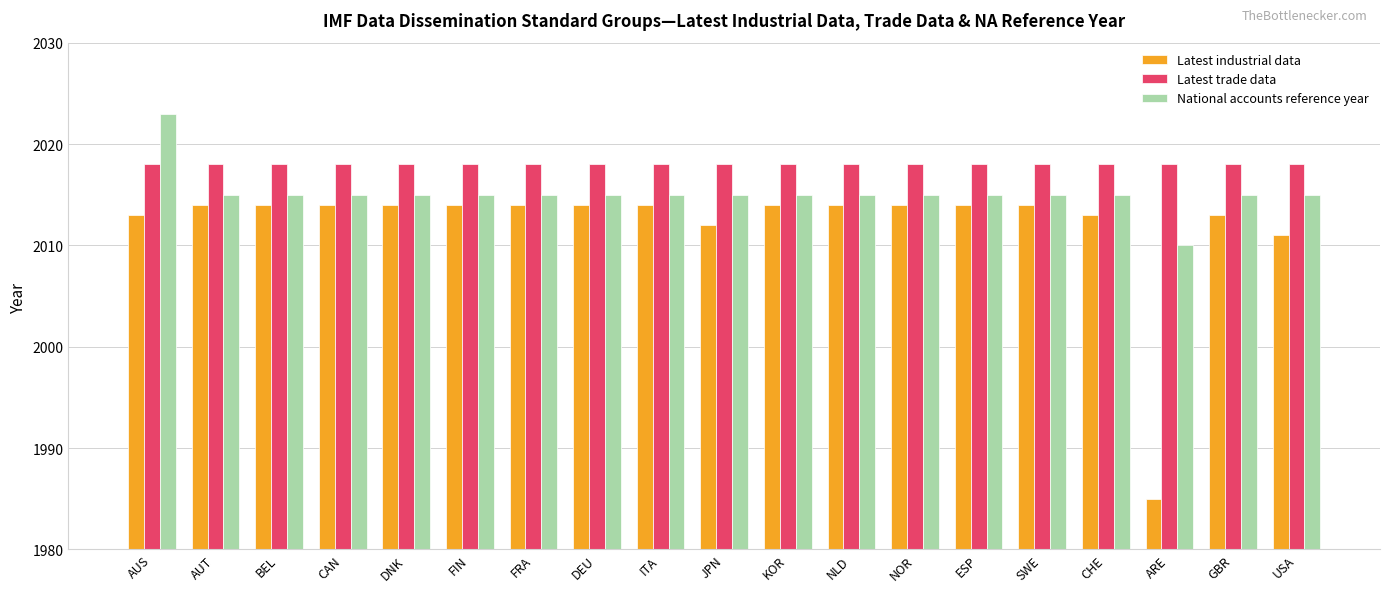

List the series in order of their peak value, highest first.

National accounts reference year, Latest trade data, Latest industrial data